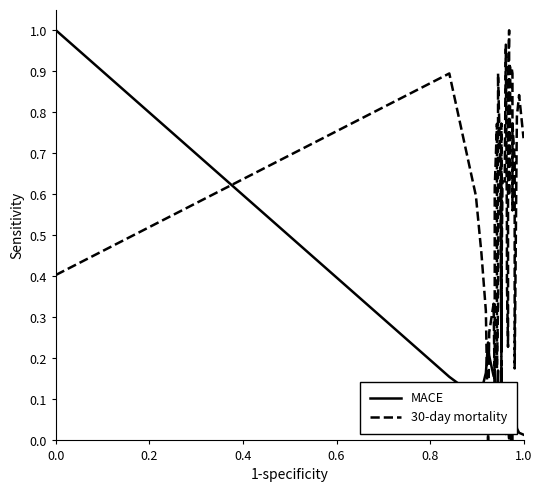

How many series are shown in this chart?

2